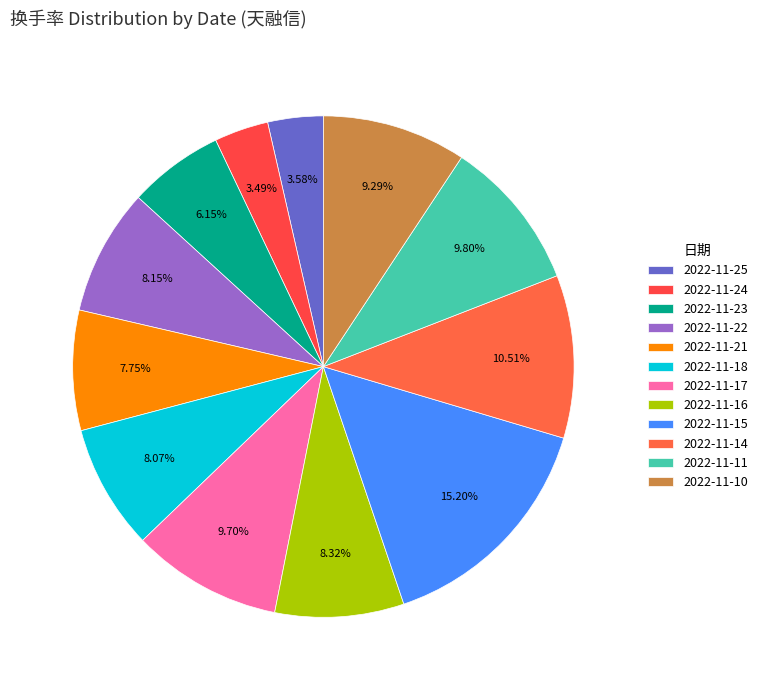

Is there a majority slice in this chart?

No